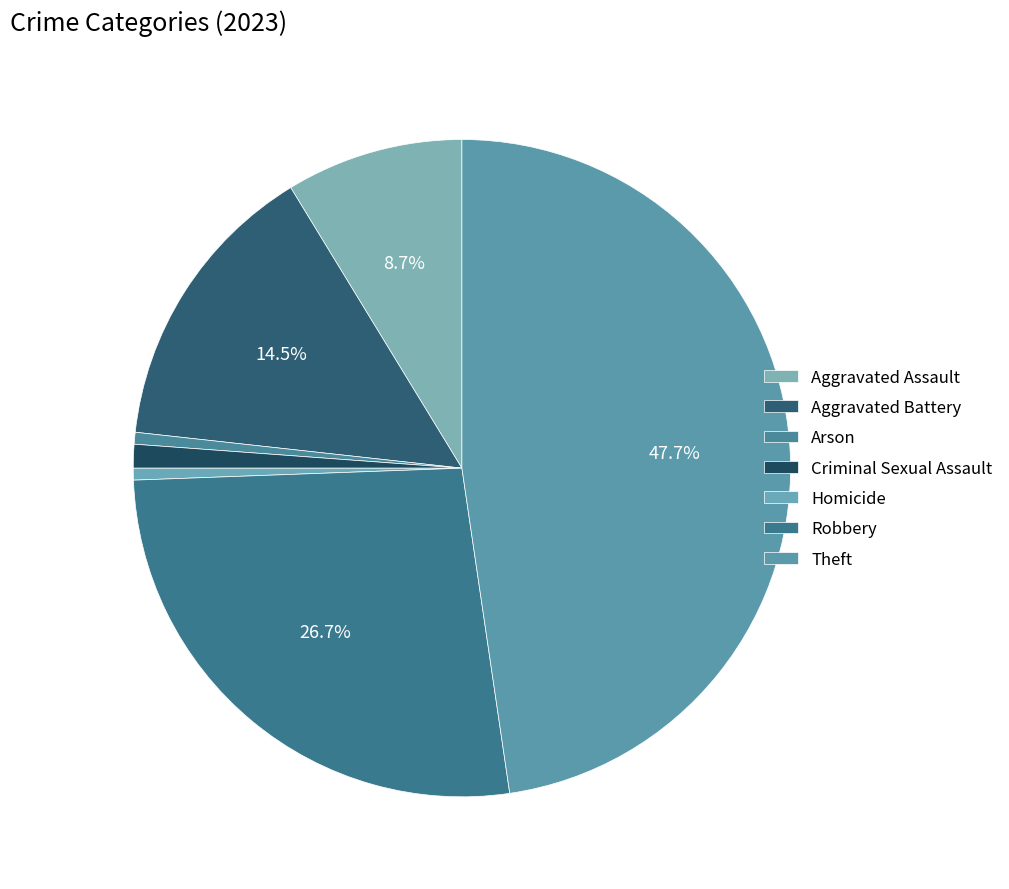

What portion of the pie excludes Robbery?

73.3%